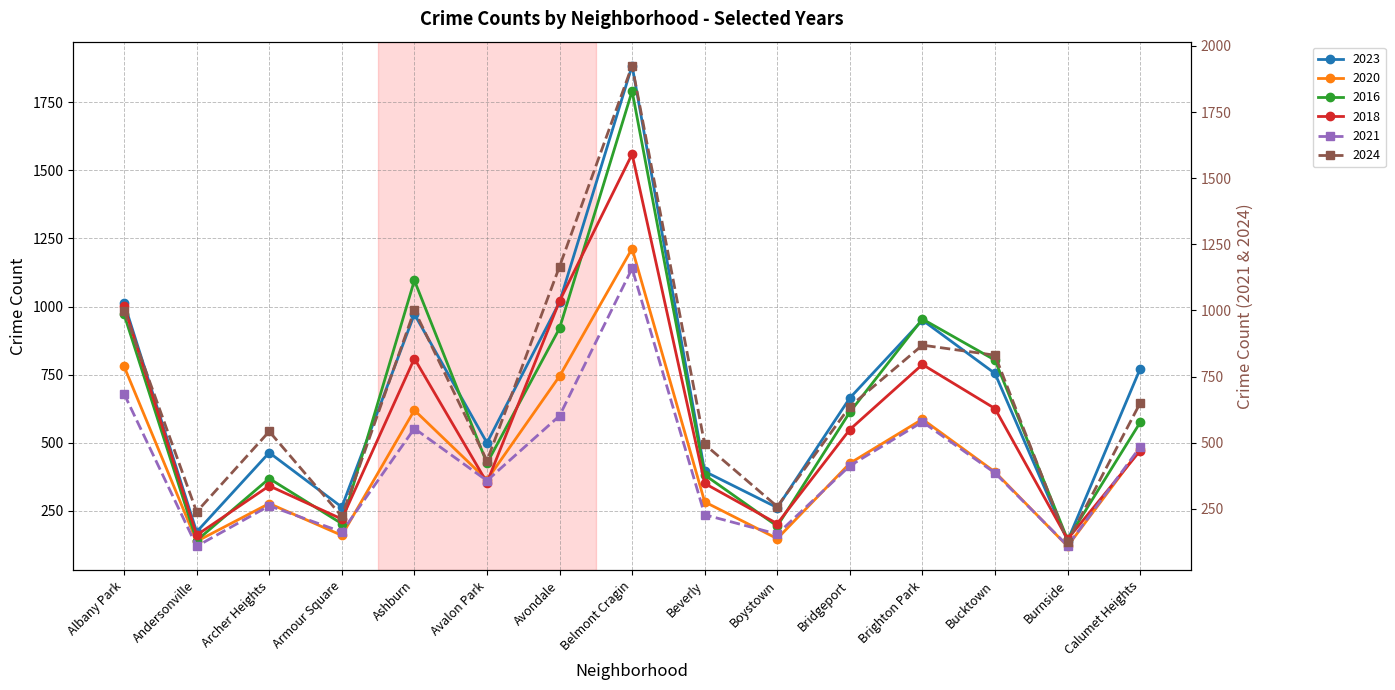

How many data points in 2020 are less than 392?

7